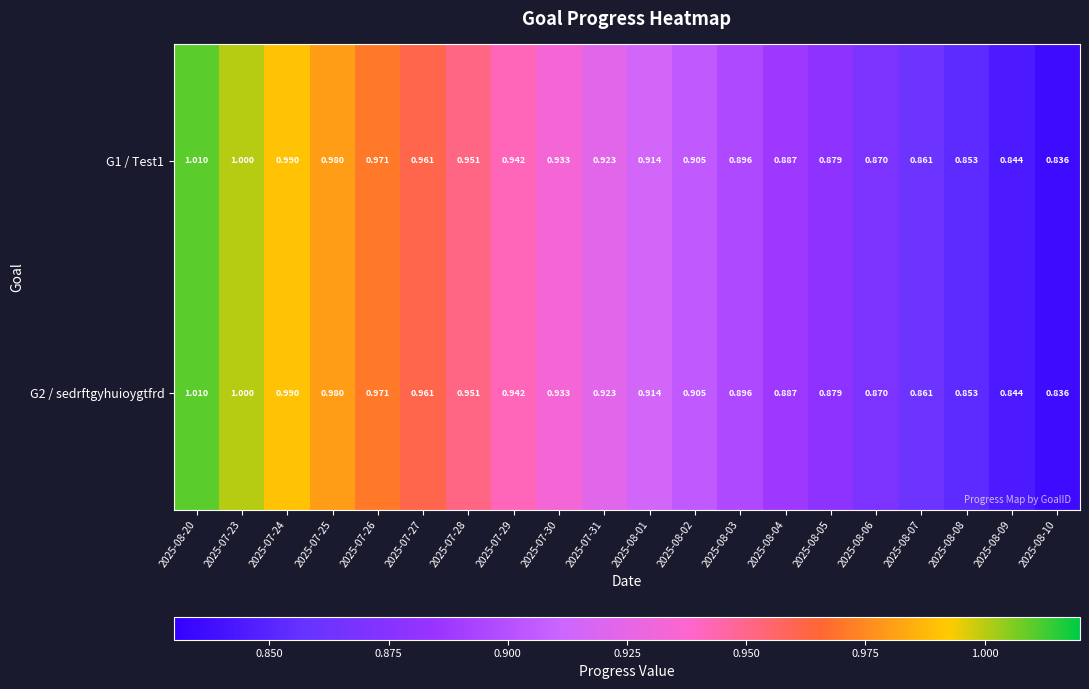

Count the number of data series in this chart.

2